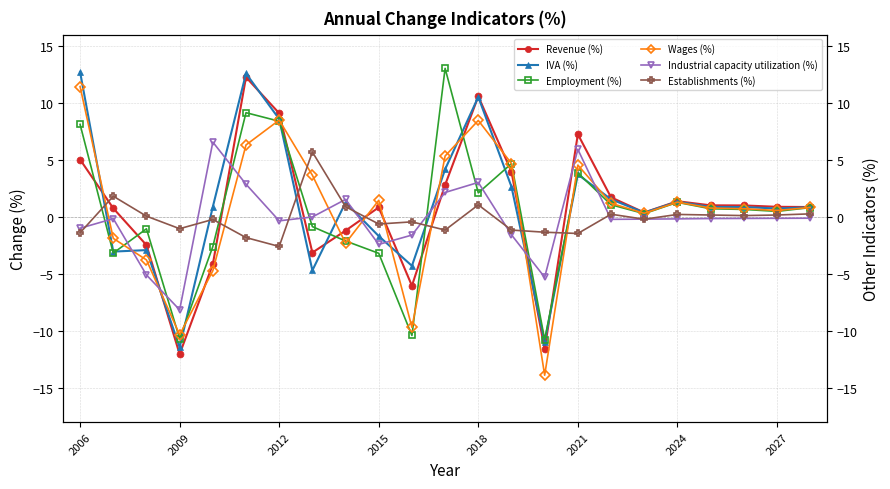

At how many categories does at least one series exceed -3?

23